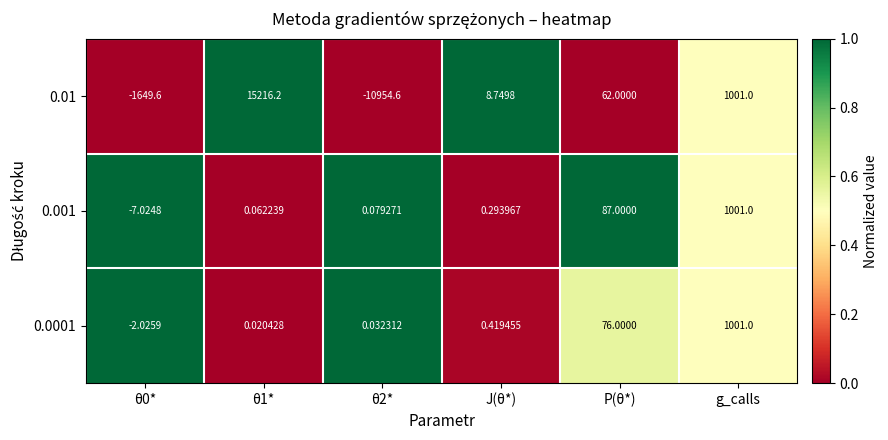

Is the value of 0.01 at θ0* greater than the value of 0.0001 at g_calls?

No